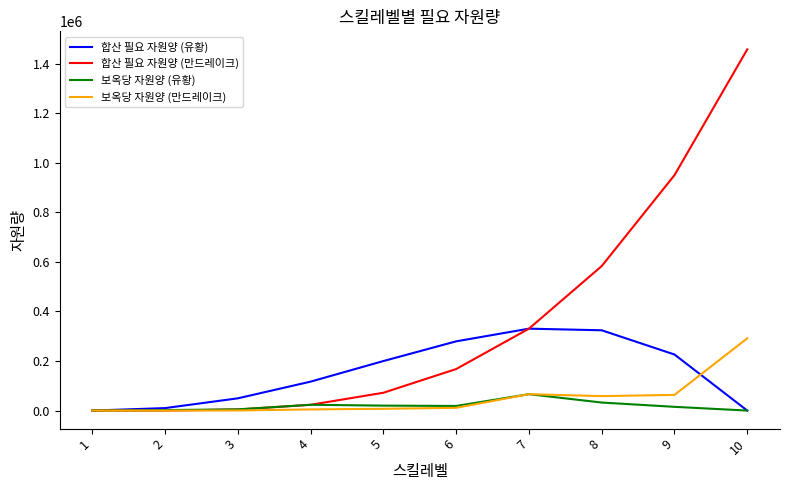

What is the total value across all series at 3?

59114.1